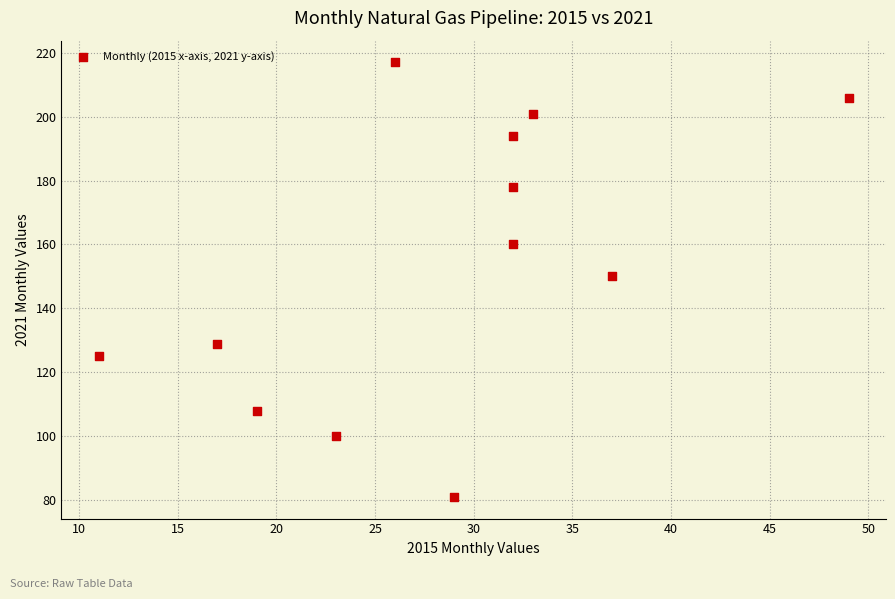

What is the average Y value?

154